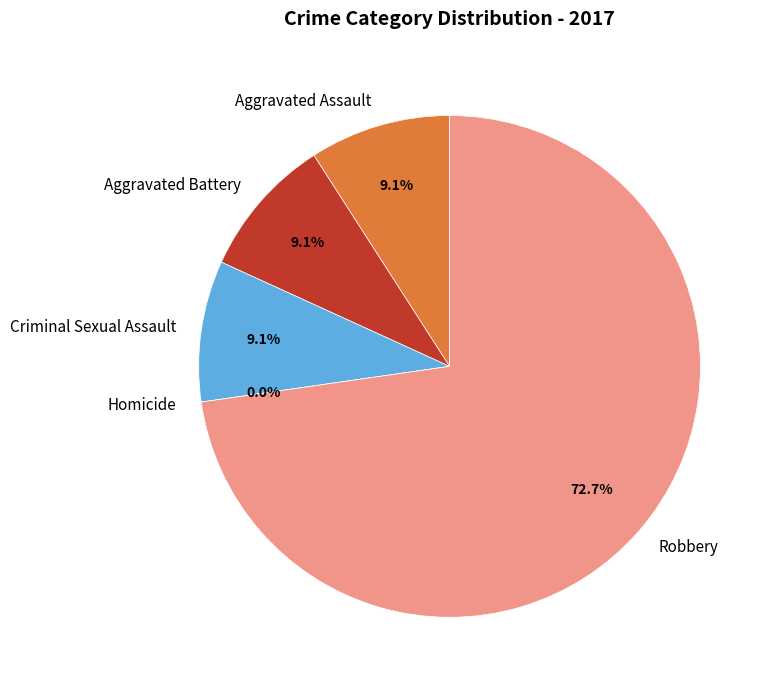

Is there any slice that represents more than half of the pie?

Yes